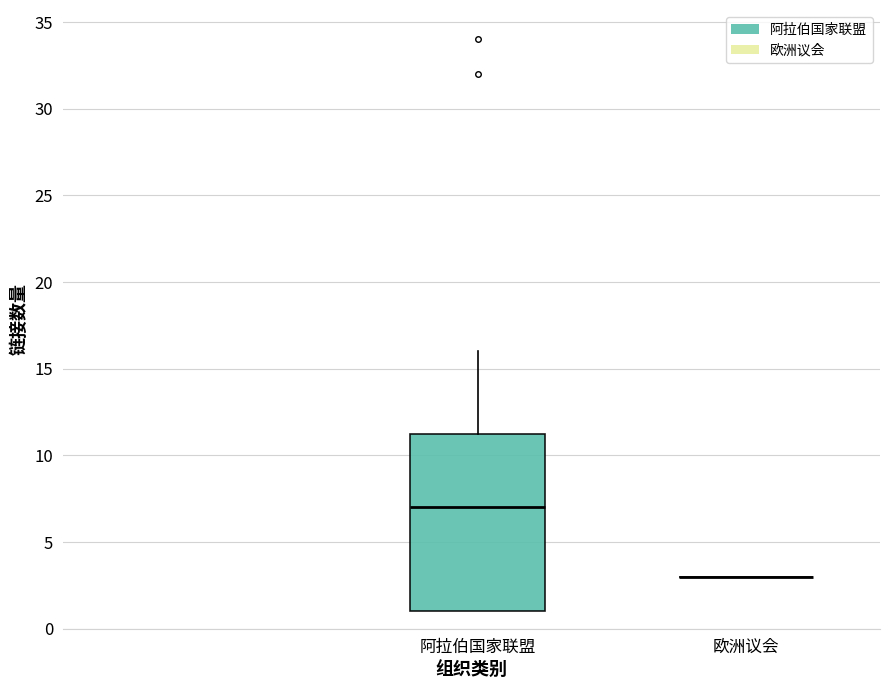

Reading left to right, read every box against the y-axis: the position of its median line, the range the box covers, and the ends of its whiskers. The values are not printed on the chart, so give them approximately, as read against the axis.

阿拉伯国家联盟: median 7.0, box 1.0 to 11.5, whiskers 1.0 to 16.0
欧洲议会: box collapsed to a line at 3.0, whiskers 3.0 to 3.0